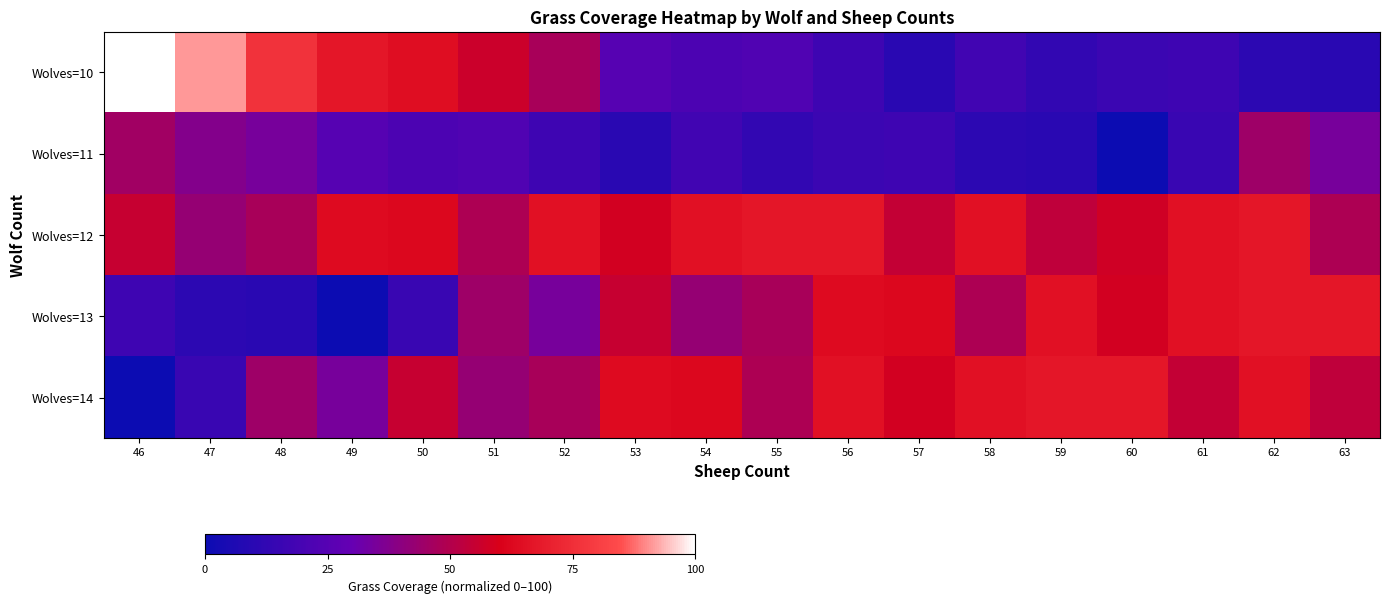

What is the total value across all series at 61?

216.8